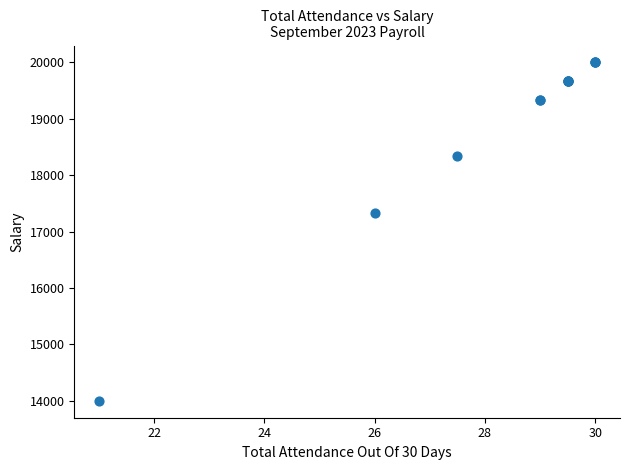

What Y value in the scatter plot is closest to 17000?

17333.3